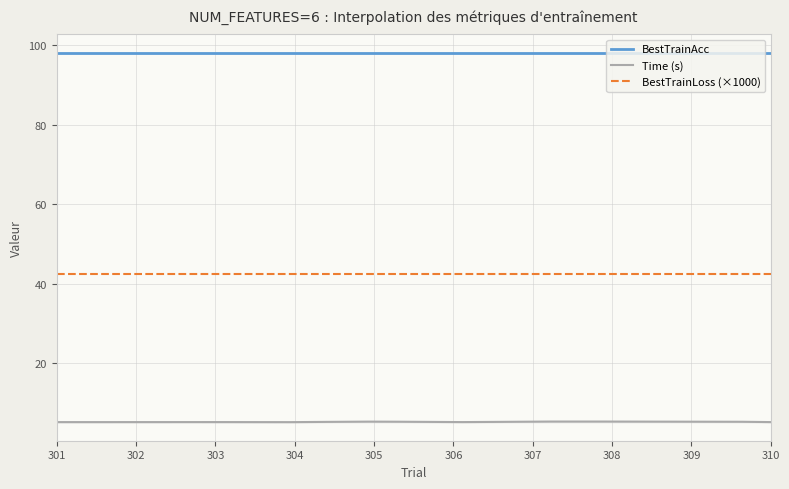

At which category does the chart reach its minimum across all series?

301